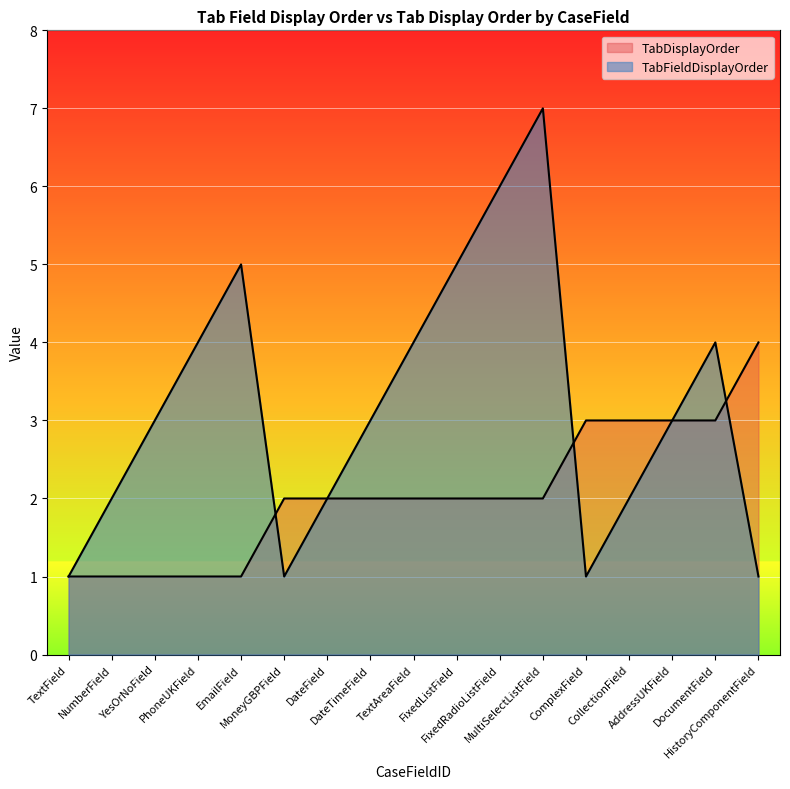

What is the minimum value shown in the chart?

1